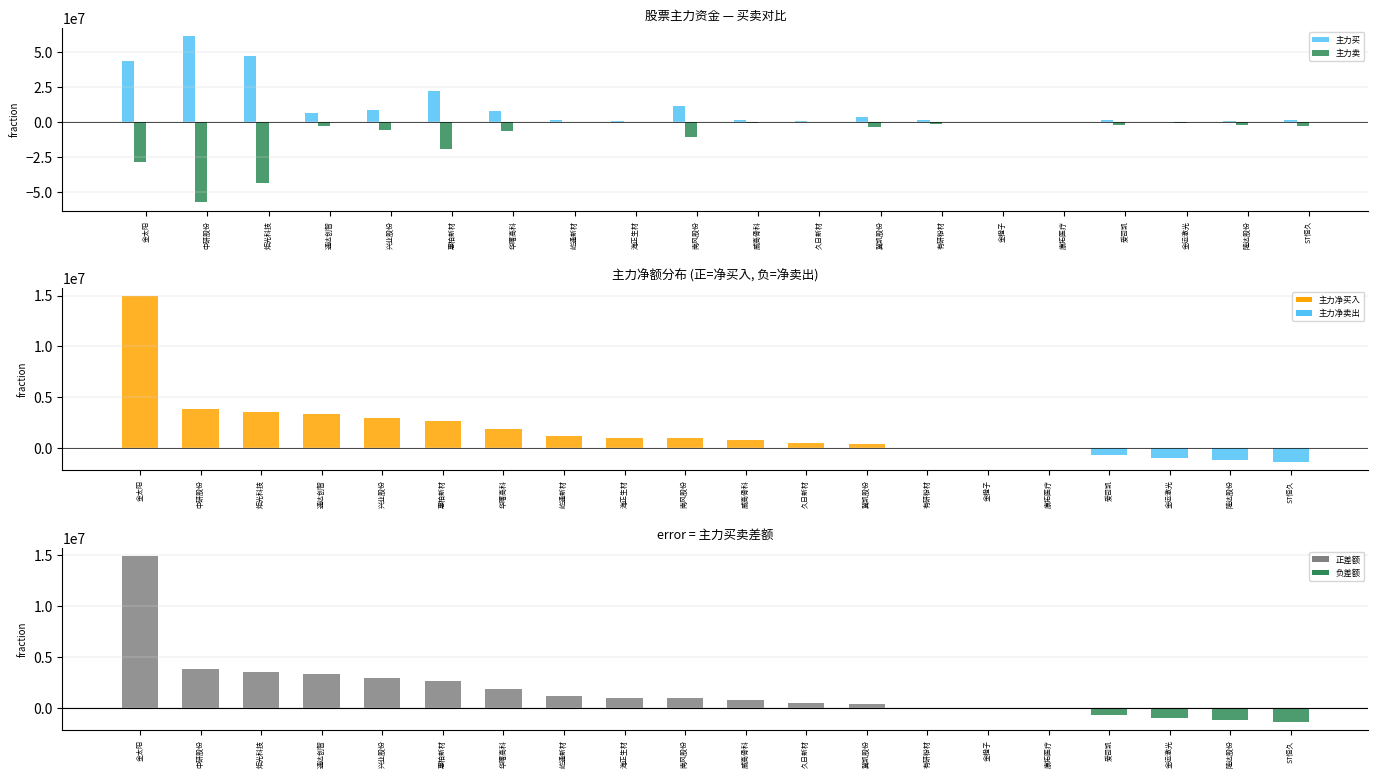

How many values in 主力买卖差额 are below zero?

5